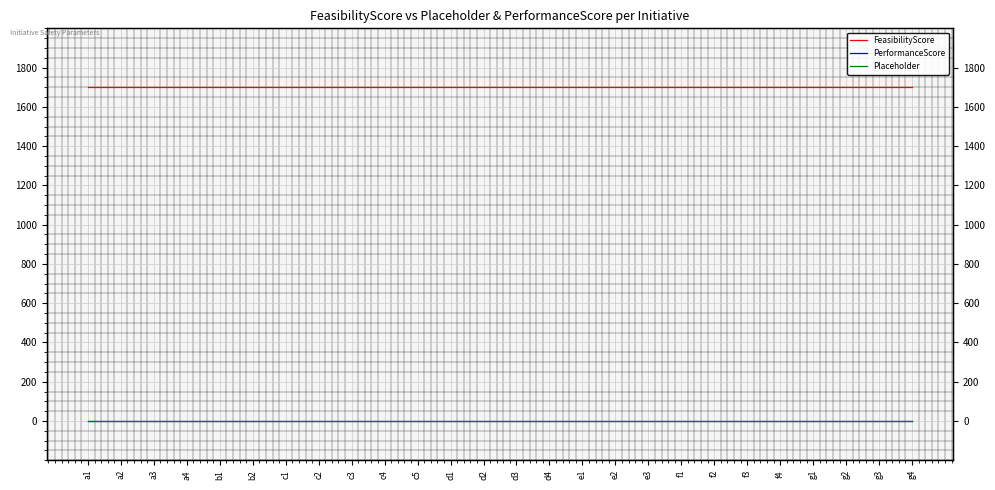

Reading right to left, extract all data points from this chart.

FeasibilityScore: 1700	1700	1700	1700	1700	1700	1700	1700	1700	1700	1700	1700	1700	1700	1700	1700	1700	1700	1700	1700	1700	1700	1700	1700	1700	1700
PerformanceScore: 0	0	0	0	0	0	0	0	0	0	0	0	0	0	0	0	0	0	0	0	0	0	0	0	0	0
Placeholder: 0	0	0	0	0	0	0	0	0	0	0	0	0	0	0	0	0	0	0	0	0	0	0	0	0	0